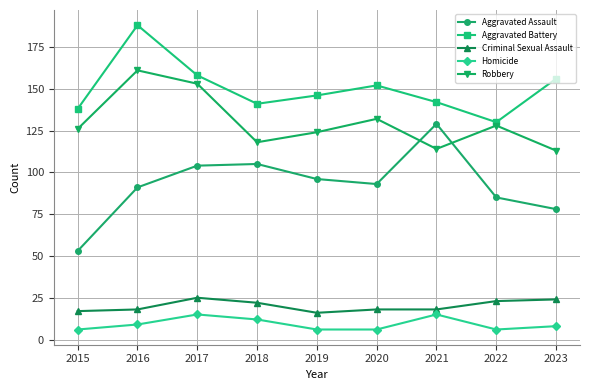

What is the value of the Robbery point at the 7th from the left?

114